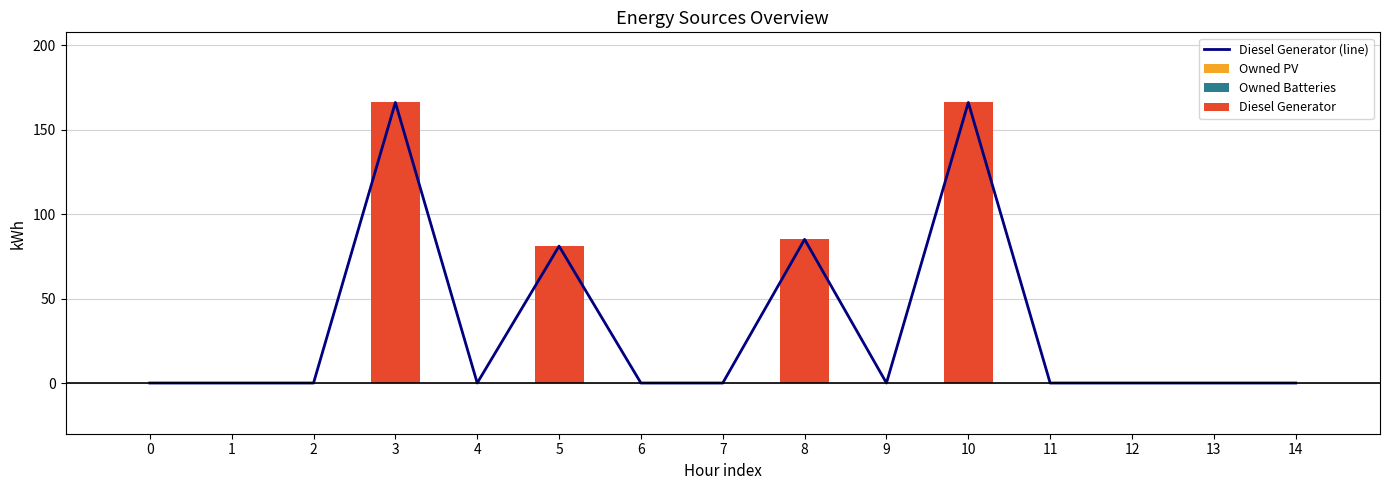

Count the number of categories in the chart.

15